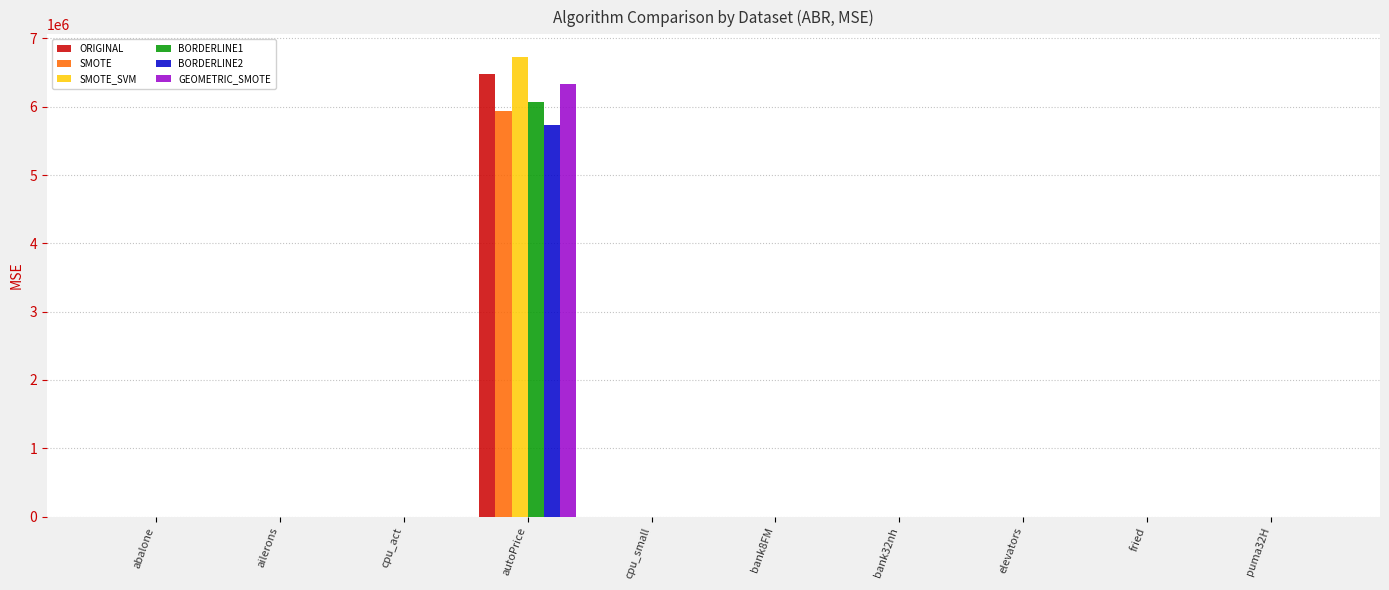

The BORDERLINE2 series shows 3111563.5 at autoPrice. True or false?

False